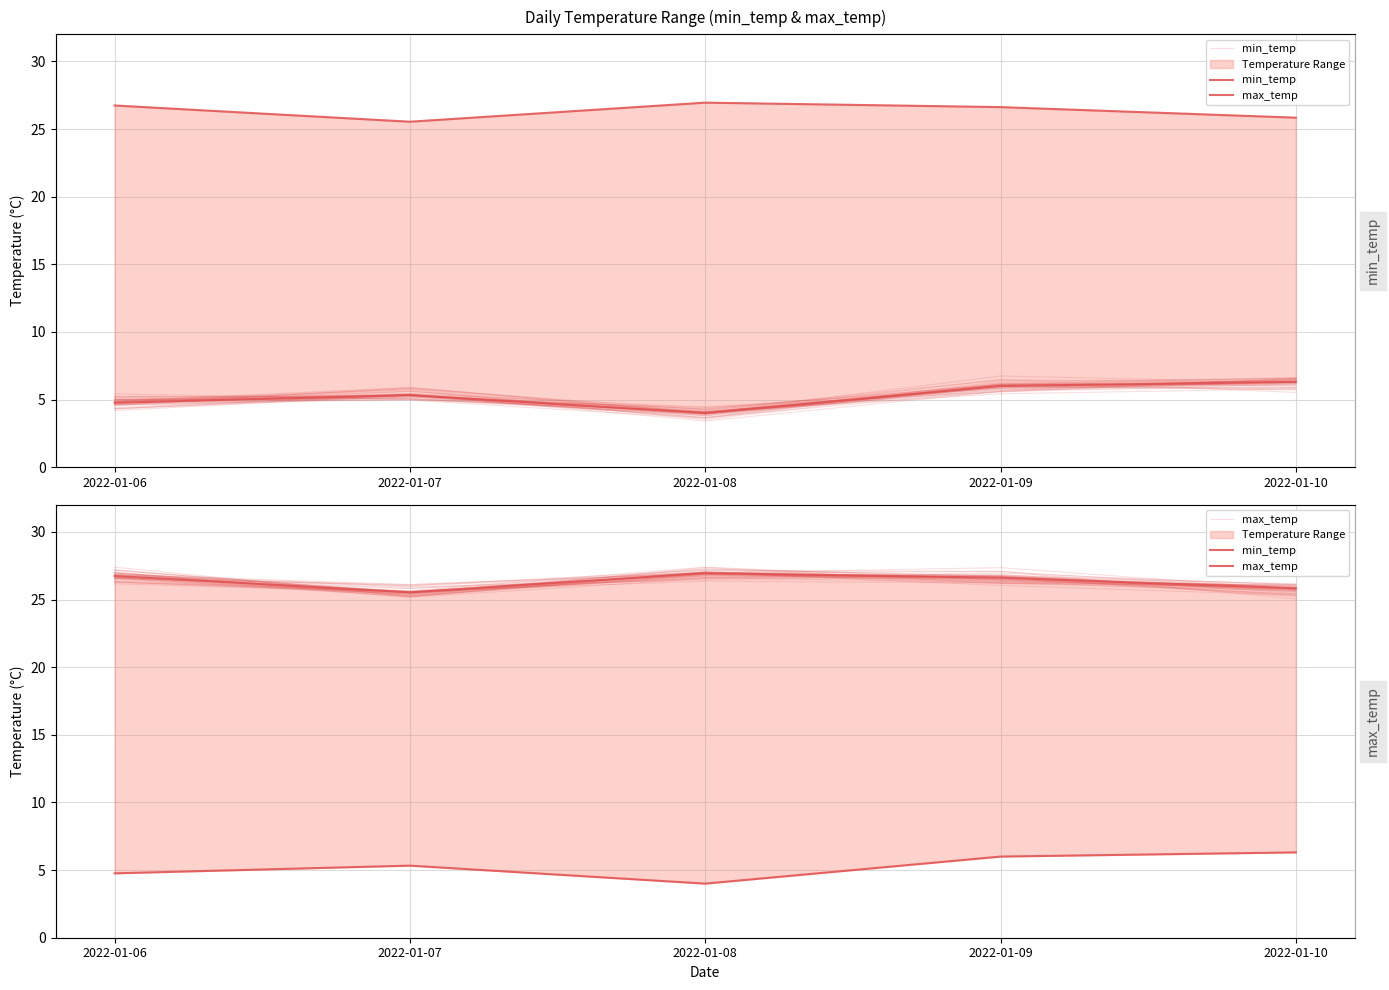

At how many categories does at least one series exceed 8?

5